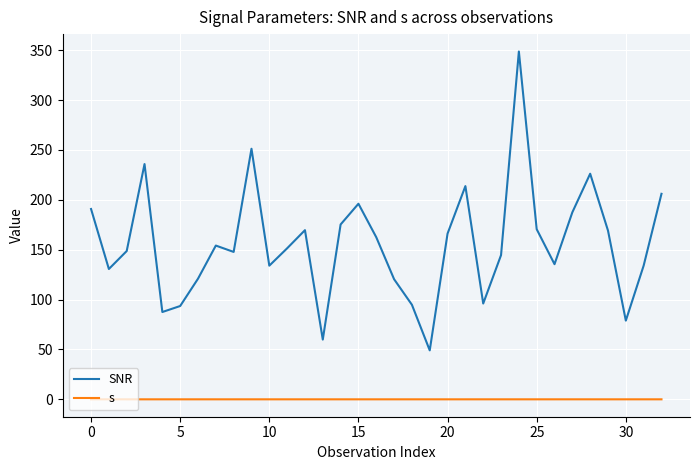

Which series has the widest spread of values?

SNR